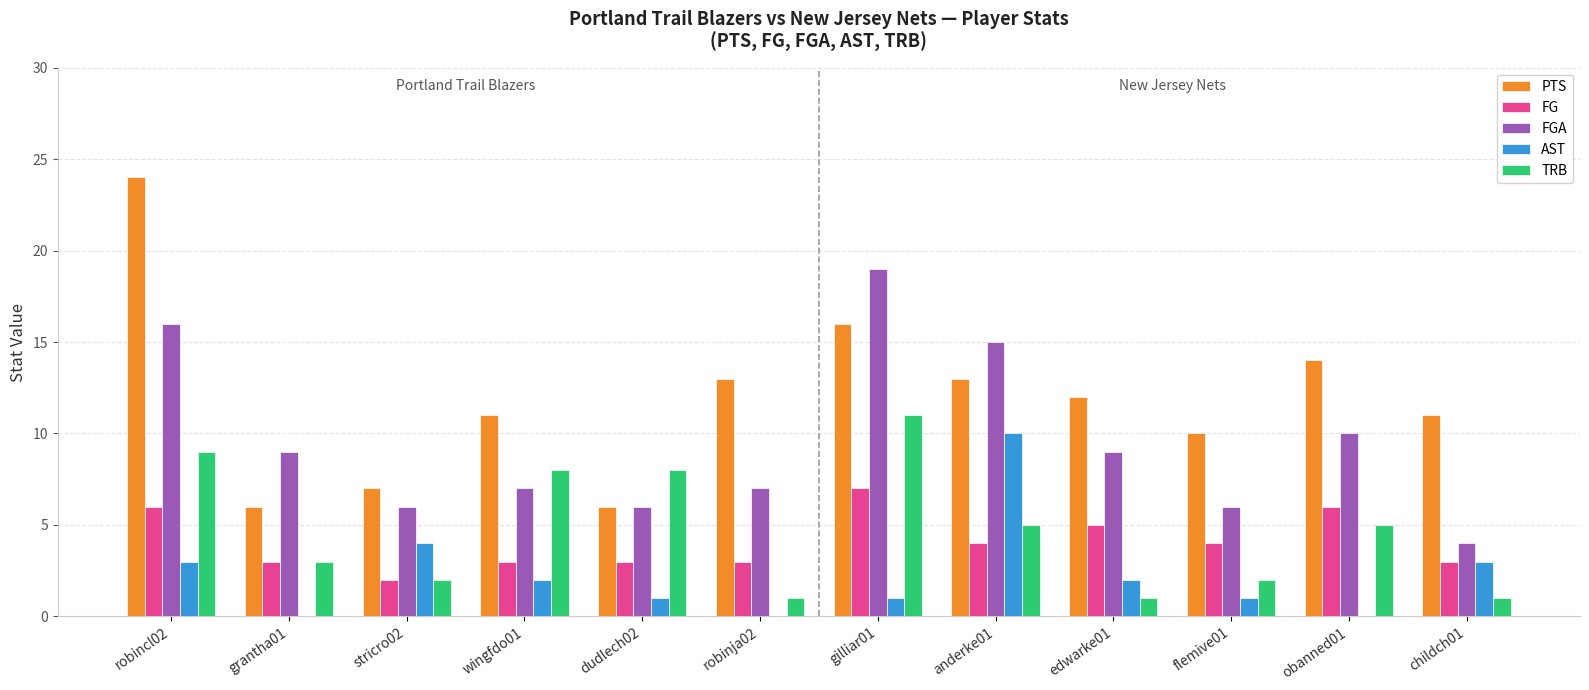

What is the sum of all FGA values?

114